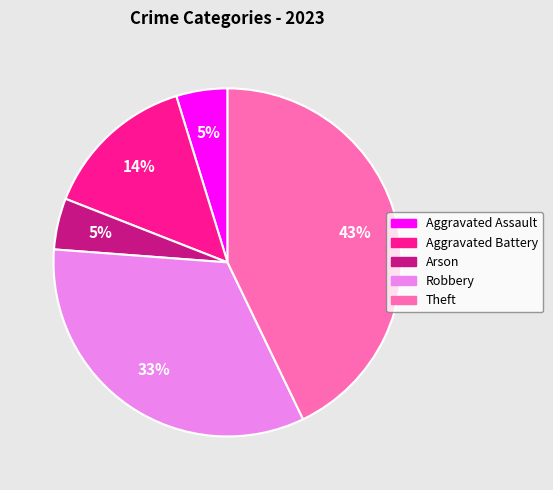

Which slice is the largest?

Theft